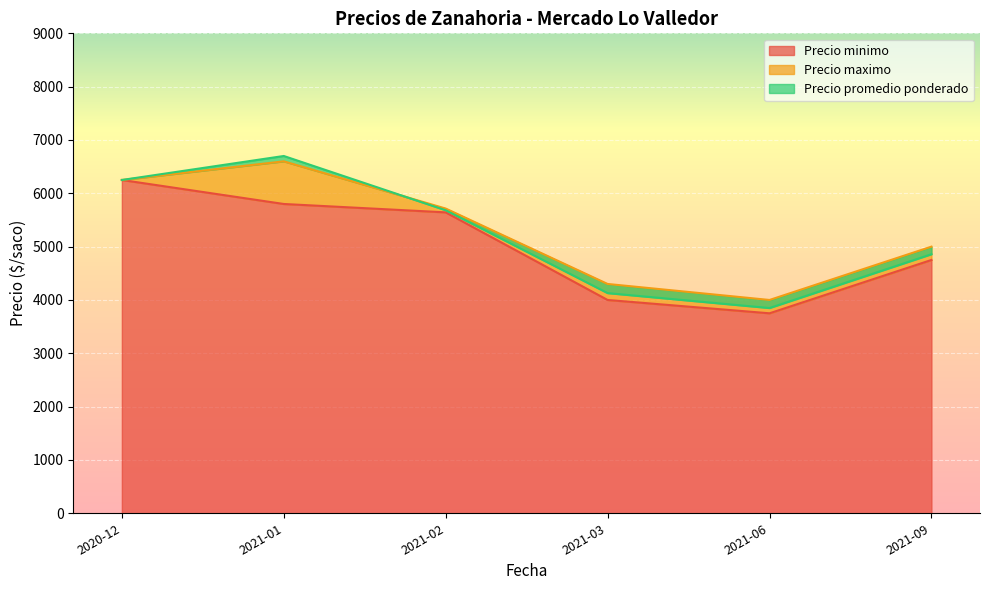

True or false: Precio maximo and Precio promedio ponderado intersect in this chart.

False